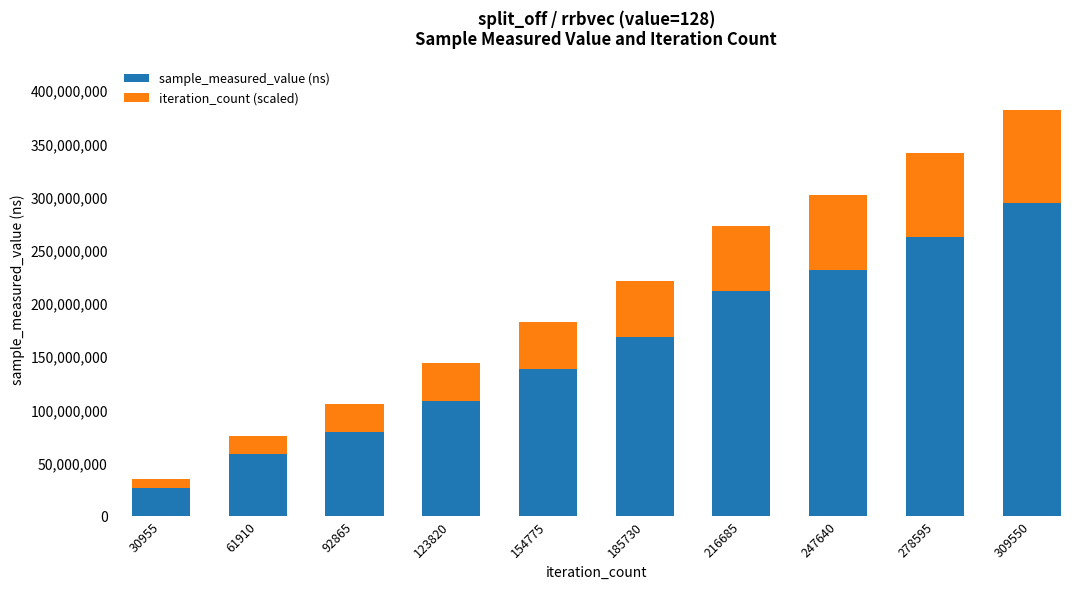

Reading left to right, what are the values for sample_measured_value (ns)?

30955=26103880.0	61910=57539755.0	92865=78309888.0	123820=107899658.0	154775=137699863.0	185730=167750504.0	216685=211000164.0	247640=230828537.0	278595=262101979.0	309550=293636790.0